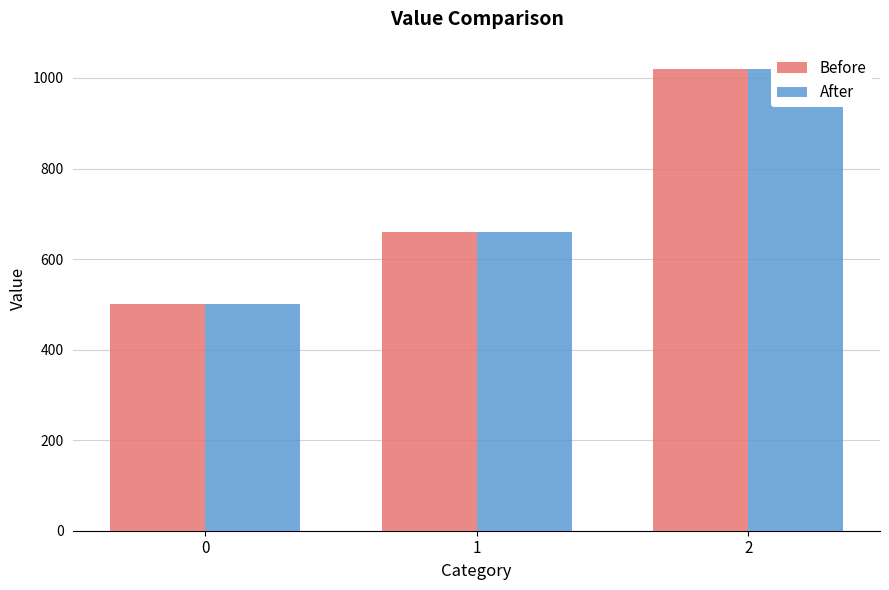

Is it true that After equals 747 at 0?

False